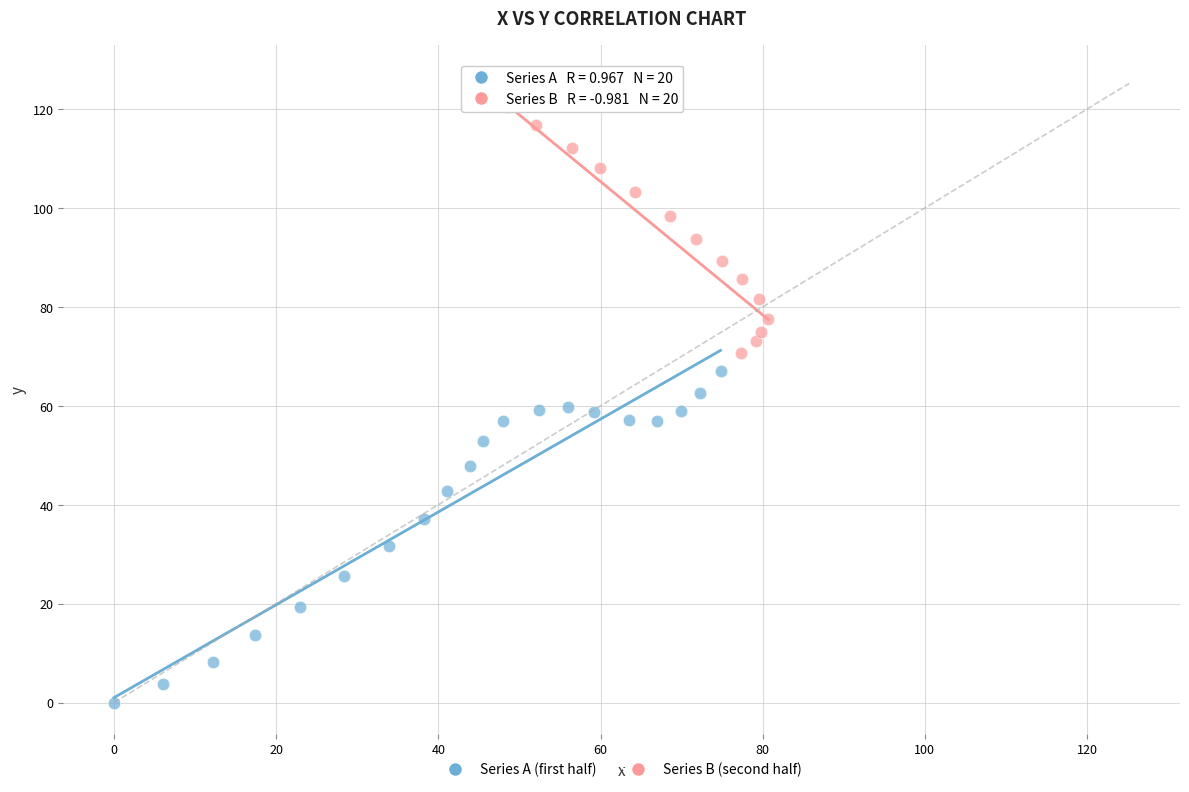

Which series has the largest Y range (max minus min)?

Series A (first half)